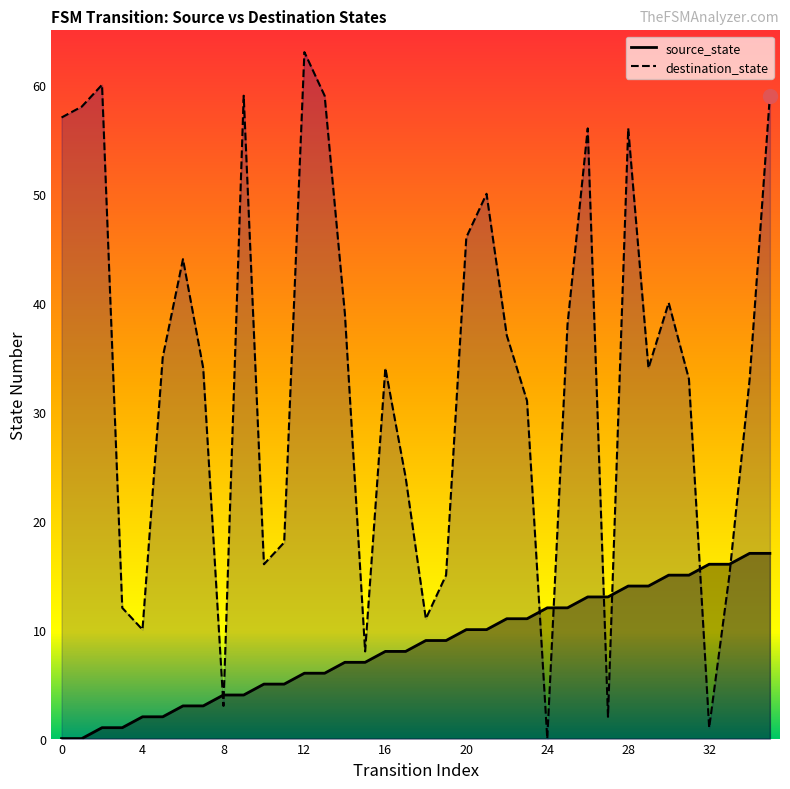

In destination_state, how many points are lower than both neighbors (excluding endpoints)?

9